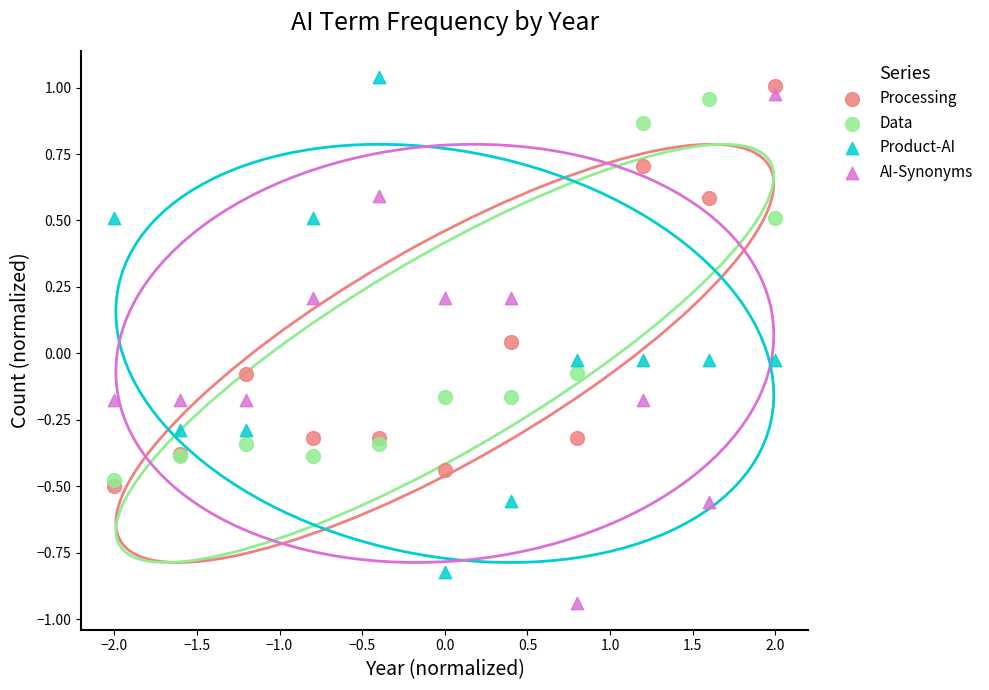

Which series reaches the minimum Y coordinate?

AI-Synonyms